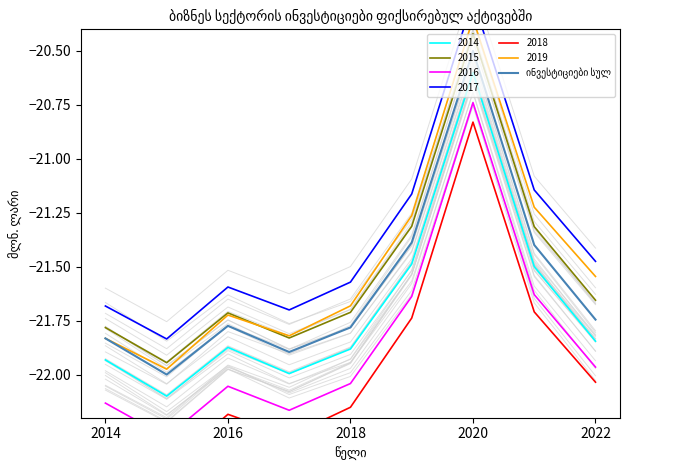

True or false: 2014 and 2015 intersect in this chart.

False